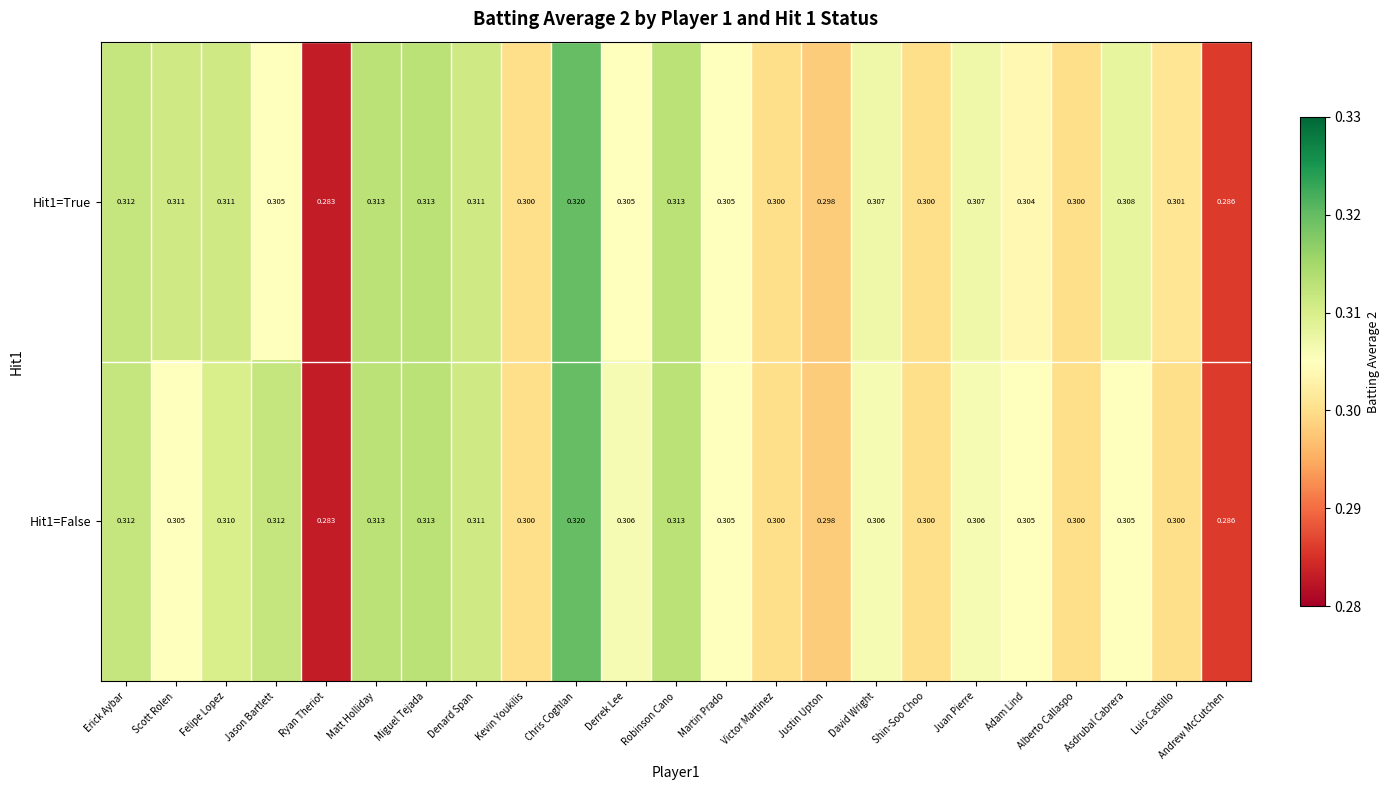

At how many categories does at least one series exceed 0?

23